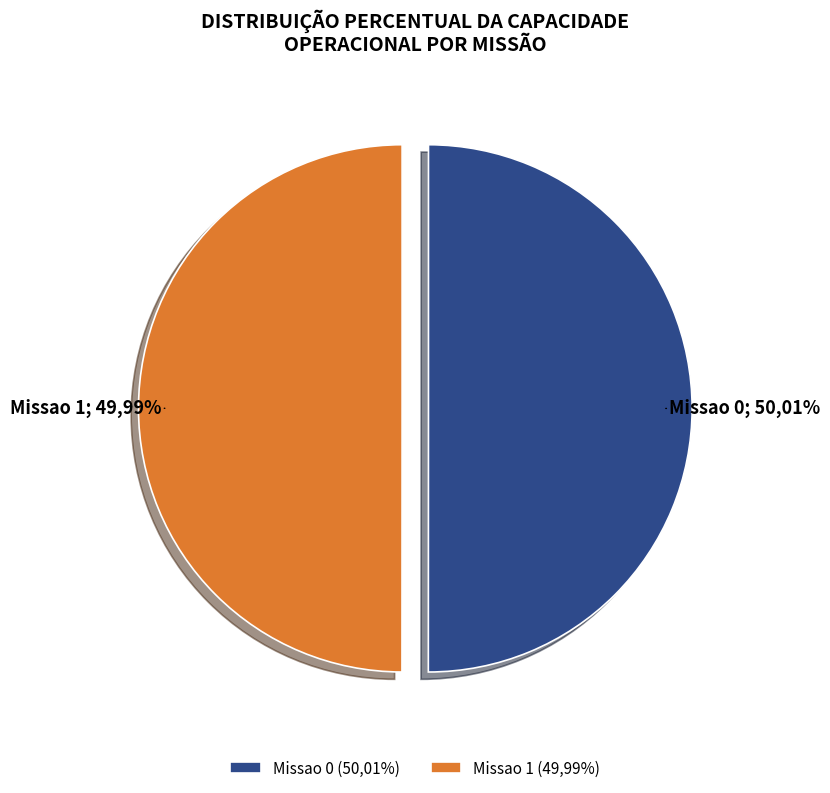

Which slice represents more than half of the pie?

Missao 0